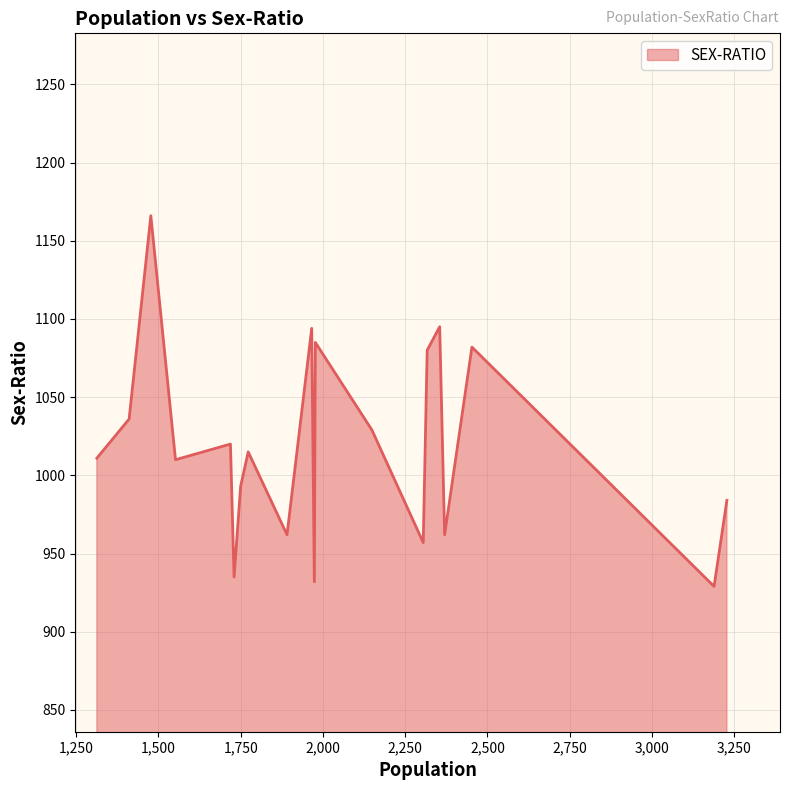

What is the minimum value shown in the chart?

929